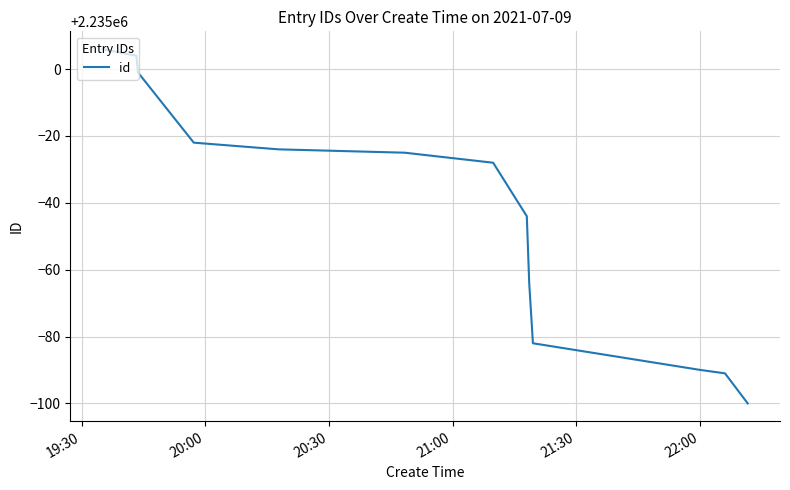

What is the minimum value shown in the chart?

2234900